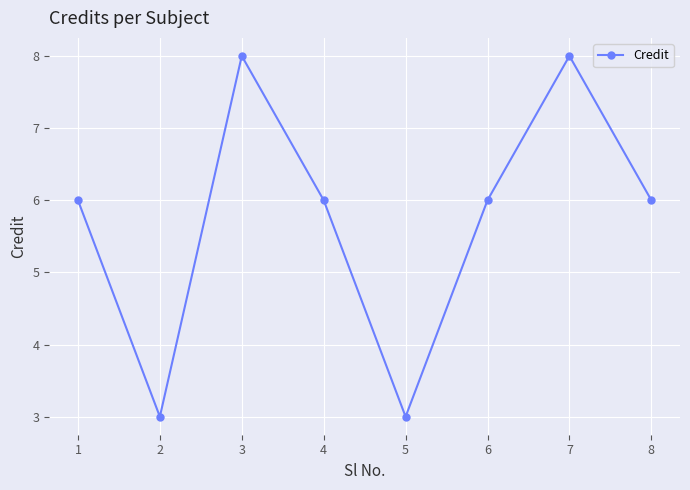

What is the value of the 1st point from the left?

6